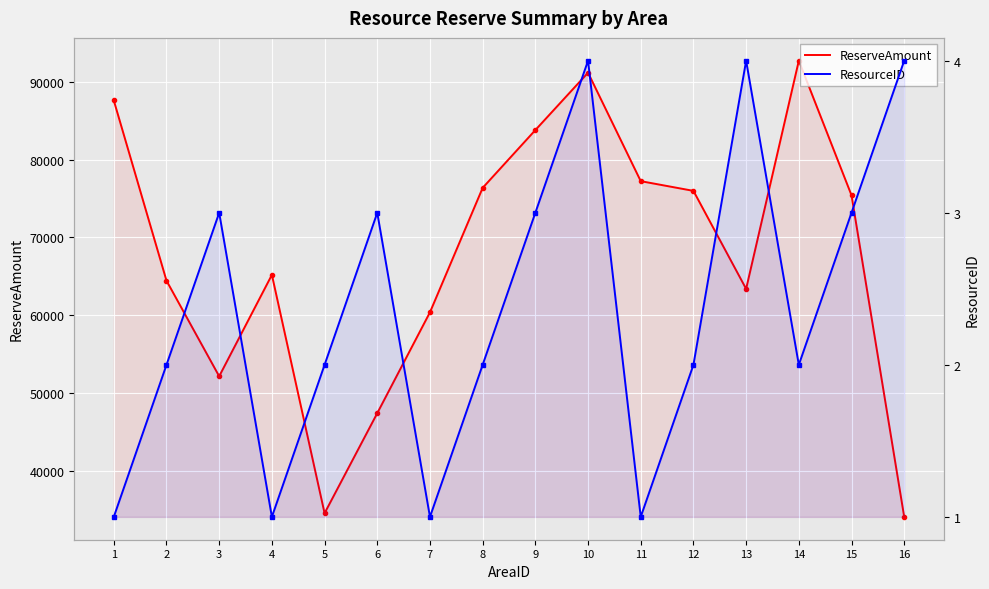

How many series are shown in this chart?

2